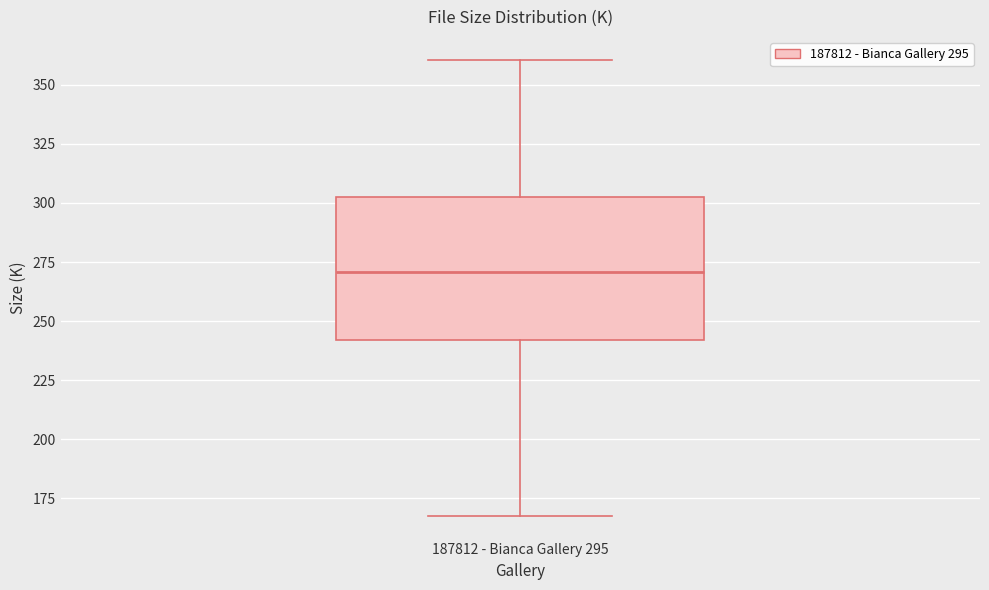

Transcribe this box plot: give where the median line is, the range the box spans, and where the two whiskers end, as read against the y-axis. The values are not printed on the chart, so give them approximately, as read against the axis.

median 270, box 240 to 305, whiskers 170 to 360